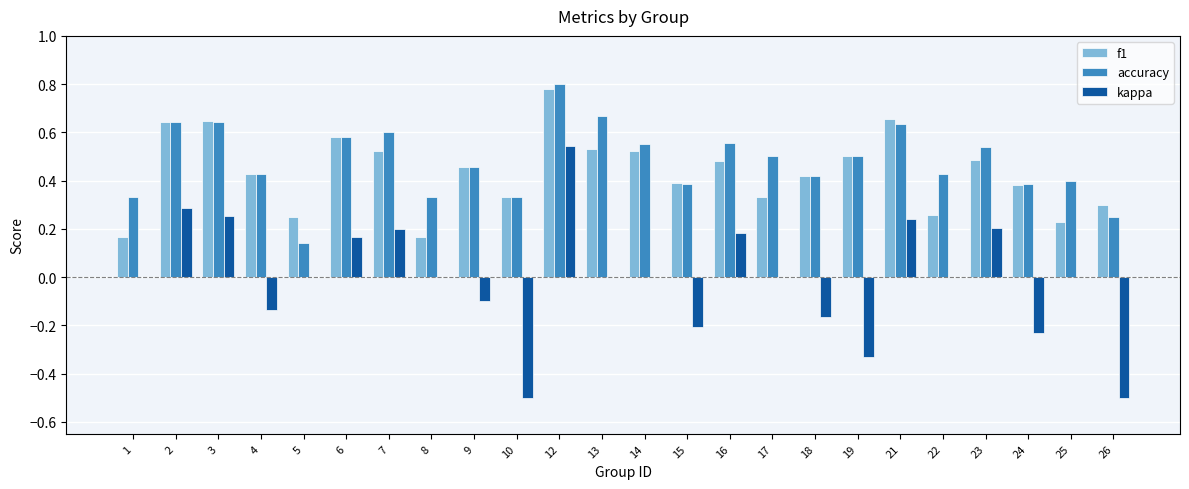

At which category is the sum across all series the highest?

12